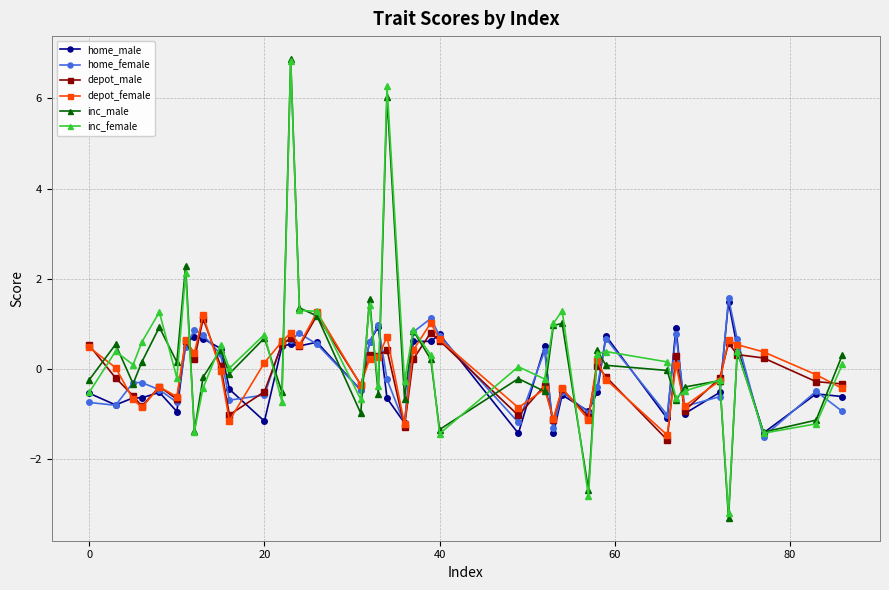

What is the value of the inc_female point at the 27th from the left?

1.0